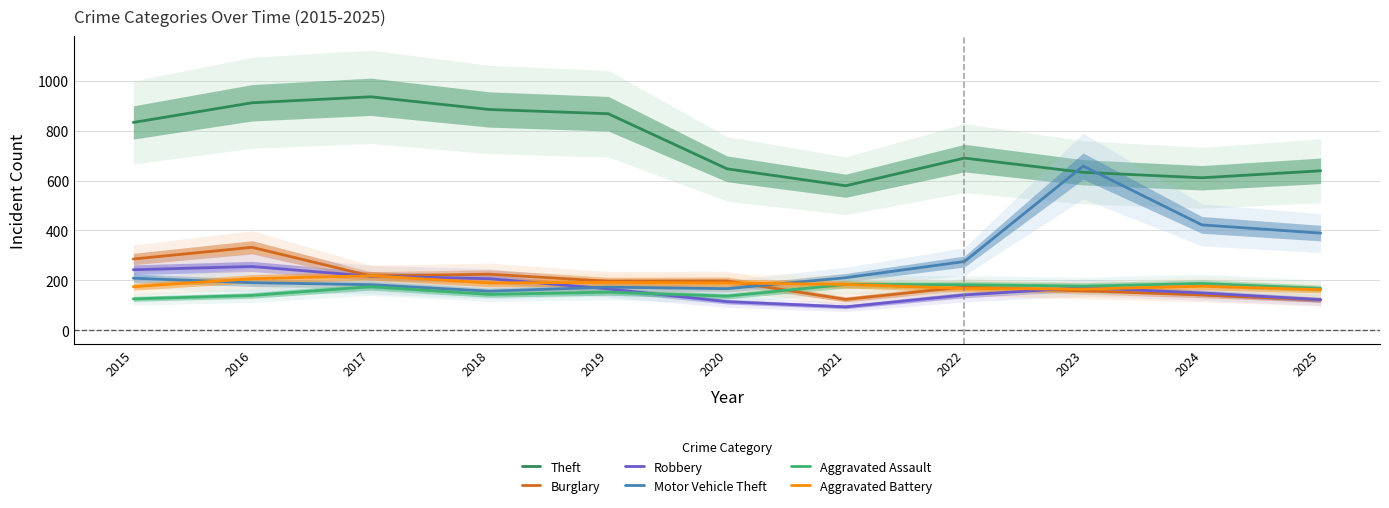

What is the average value of the Burglary series?

197